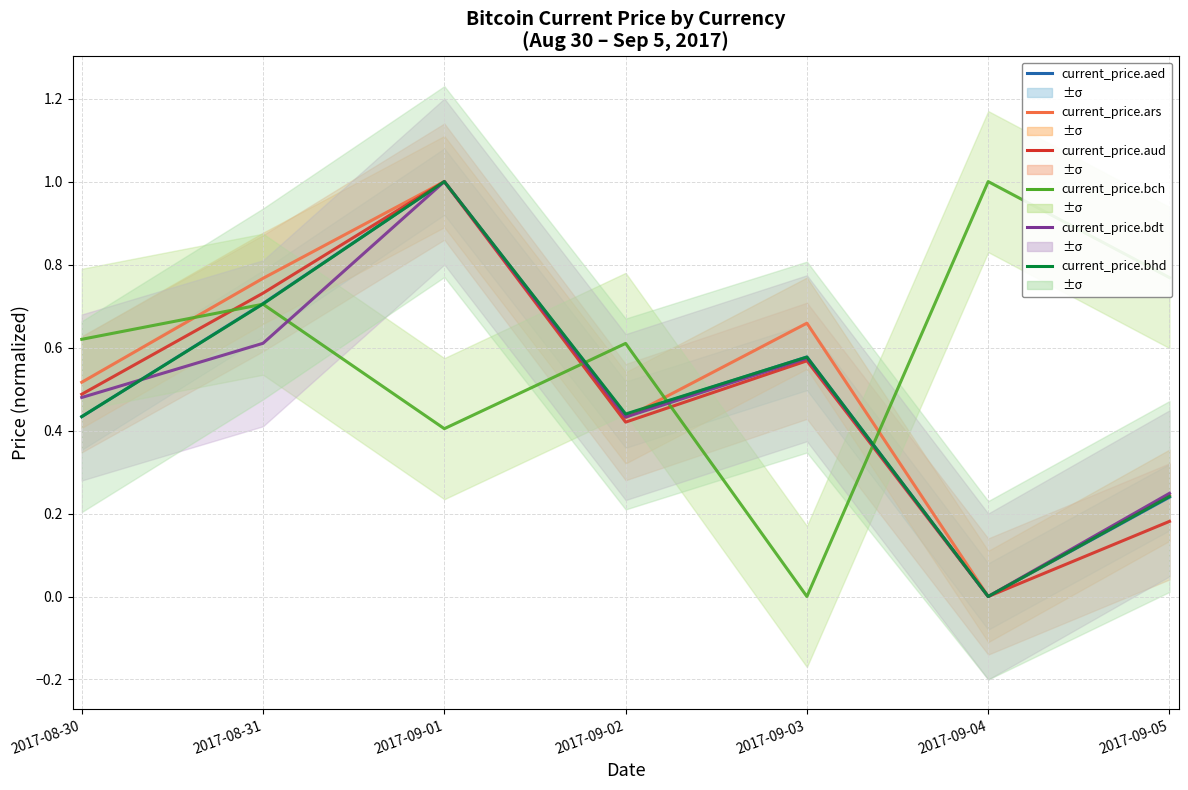

True or false: current_price.aud has more than 2 interior local peaks.

False